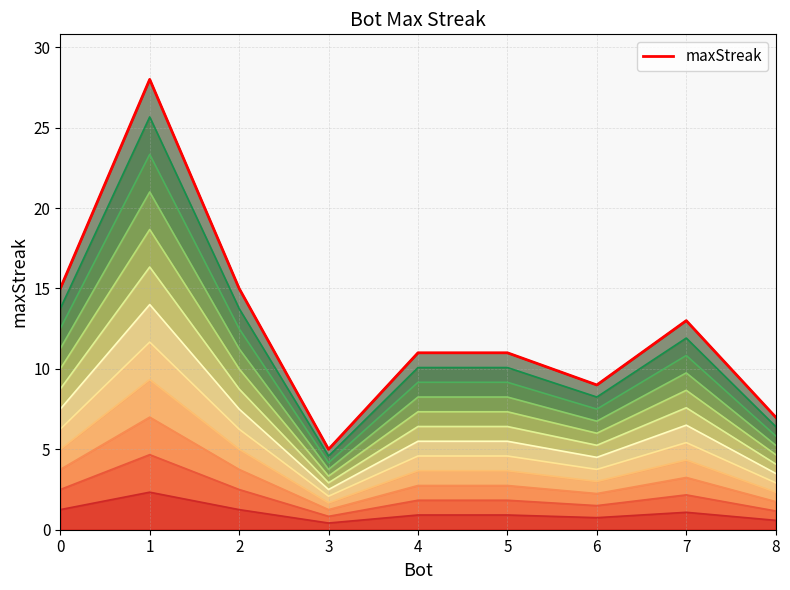

At which category does the data reach its first local valley?

3